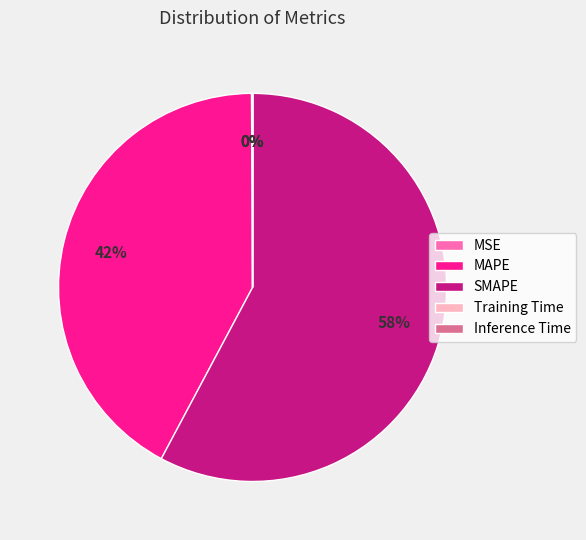

Is it true that SMAPE is 67% of the pie?

False